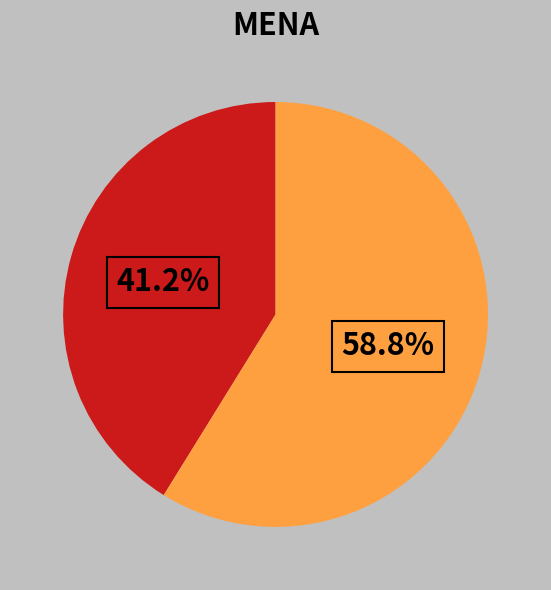

Is there a majority slice in this chart?

Yes